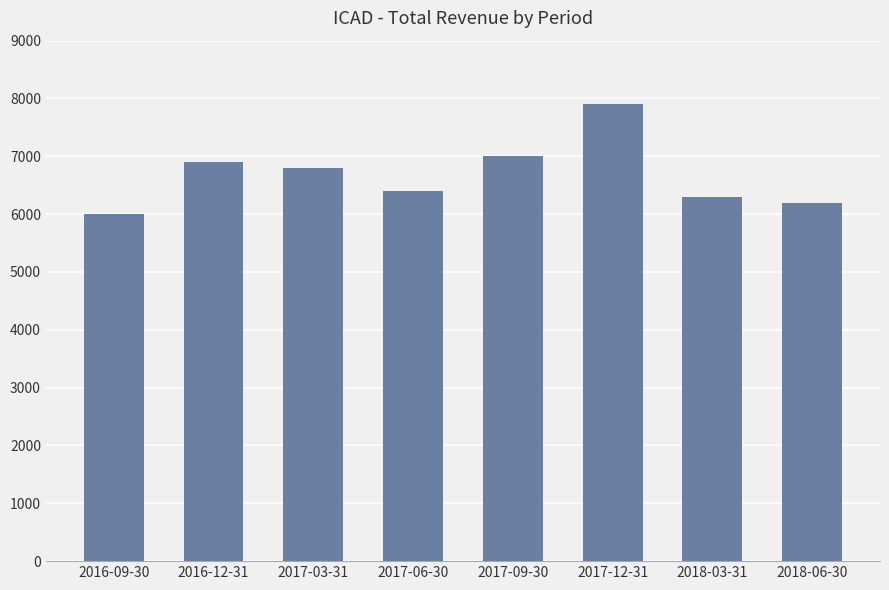

What is the average value?

6688